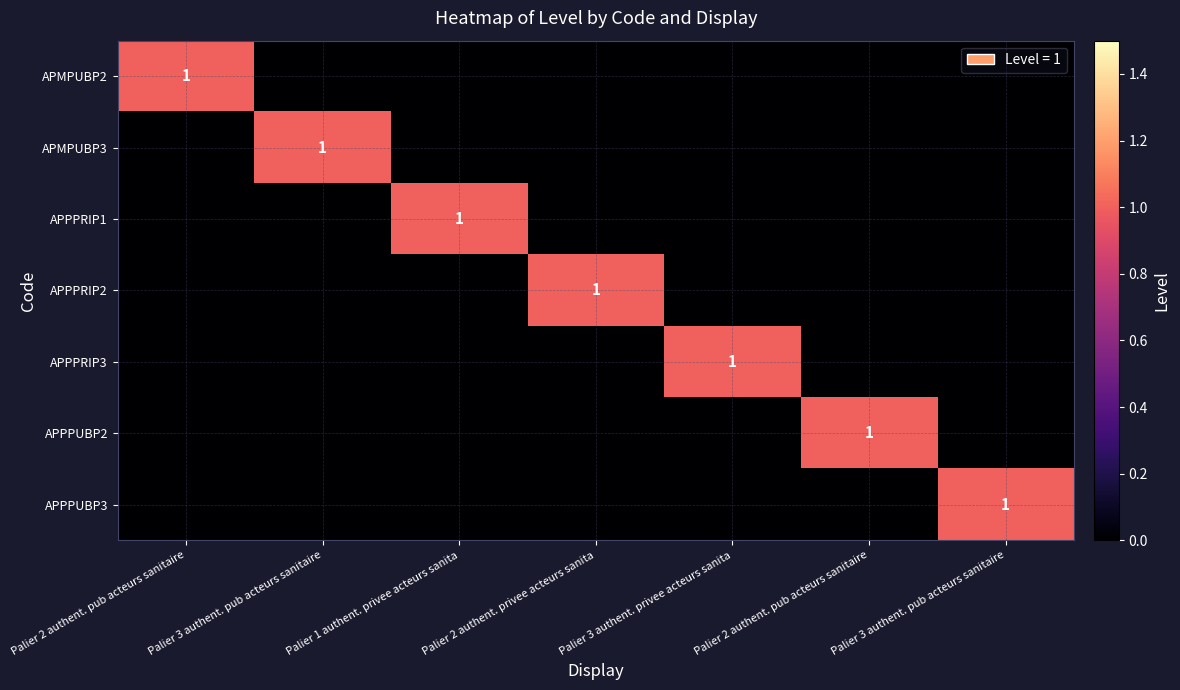

At which category is the sum across all series the highest?

Palier 2 authent. pub acteurs sanitaire